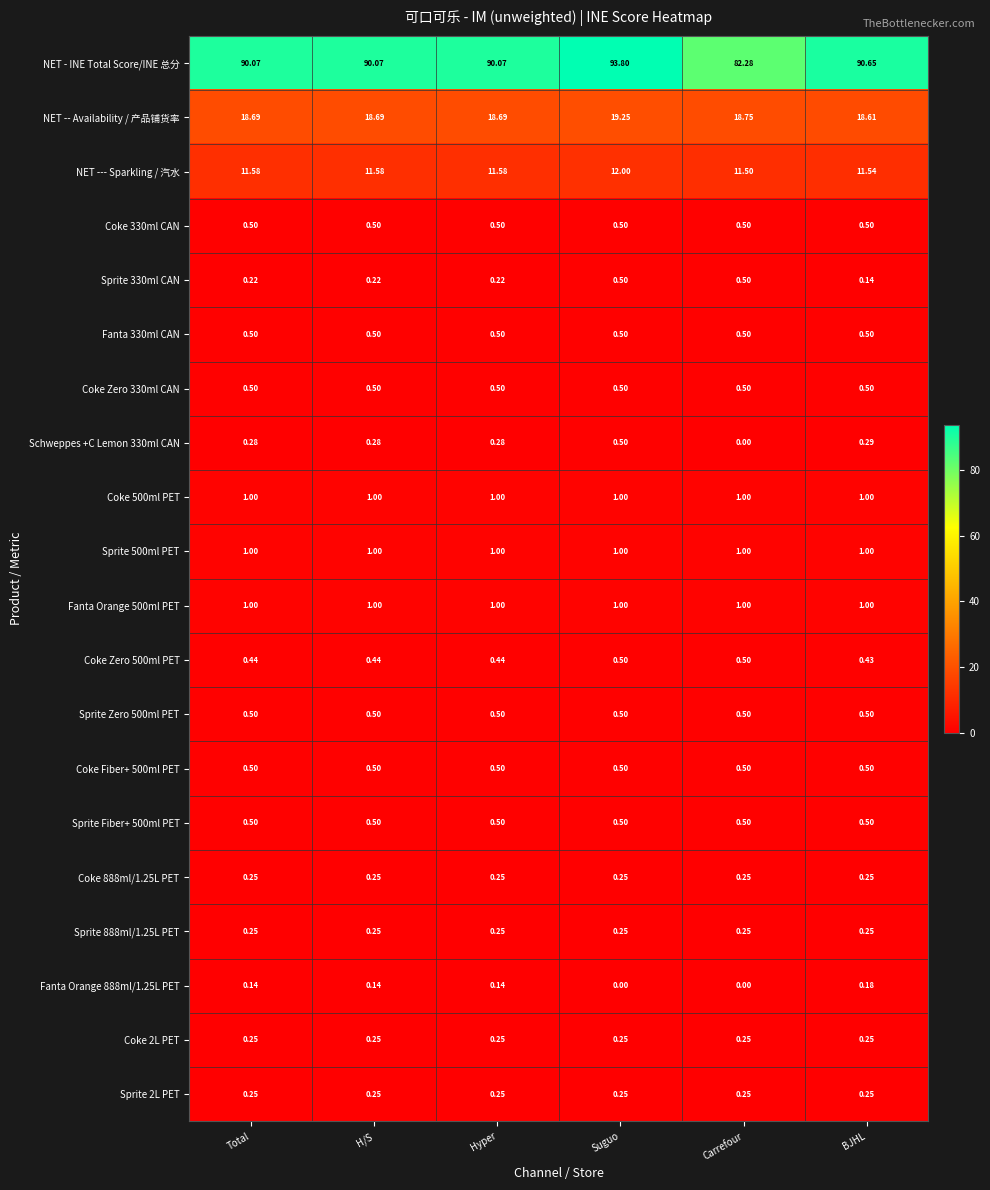

Between Hyper and BJHL, which series saw the biggest shift?

NET - INE Total Score/INE 总分